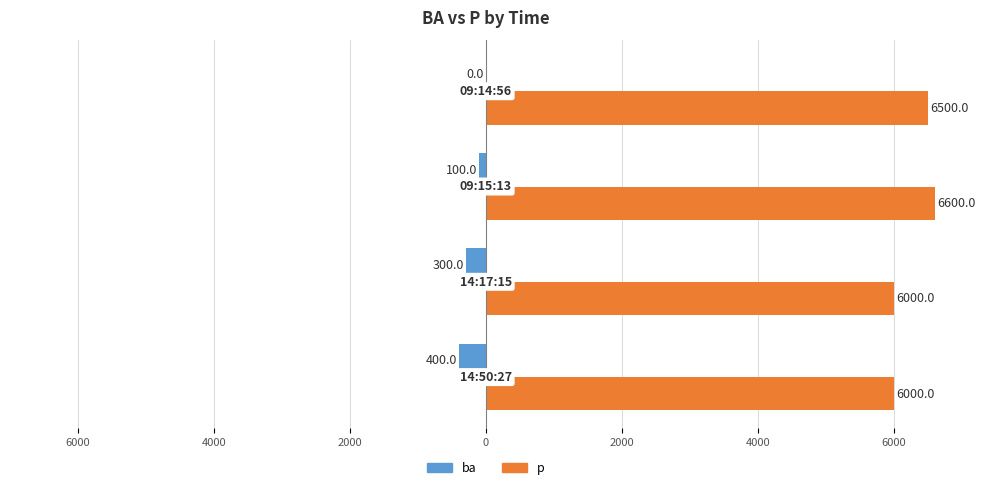

What are all the series names shown in the legend?

ba, p